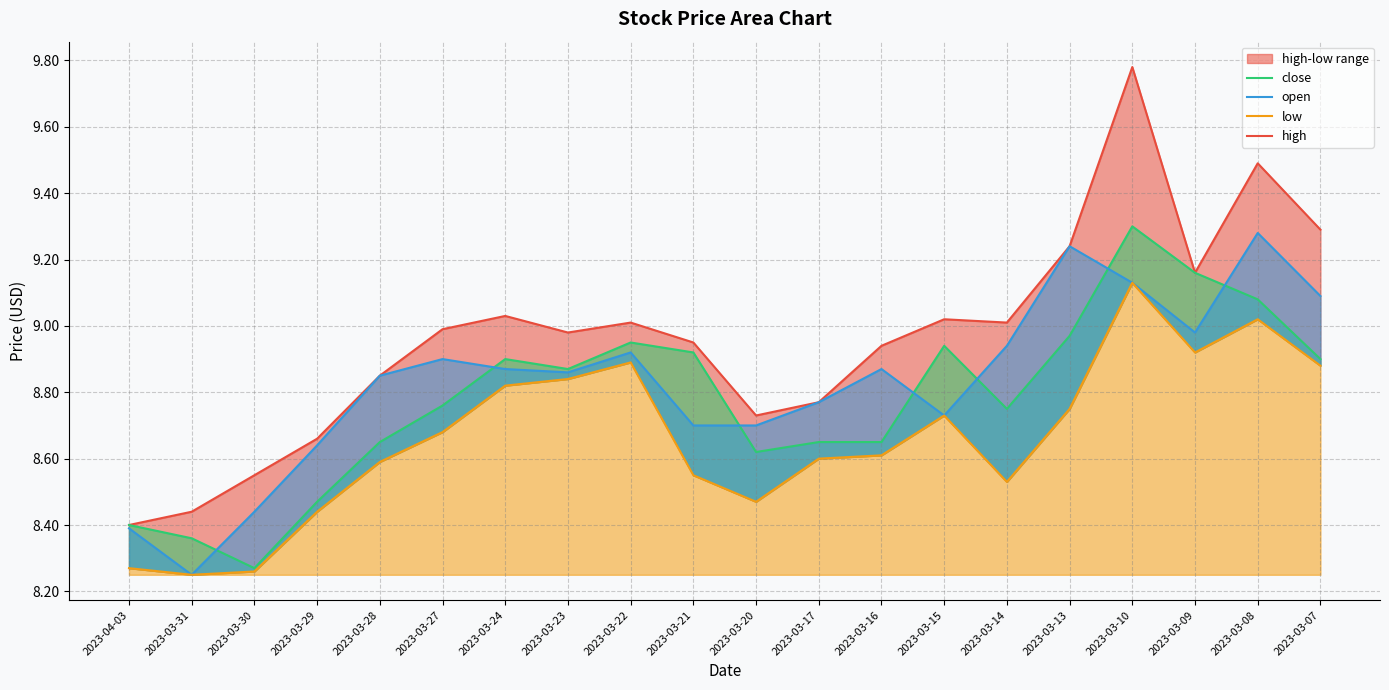

What is the highest value of the close series?

9.3